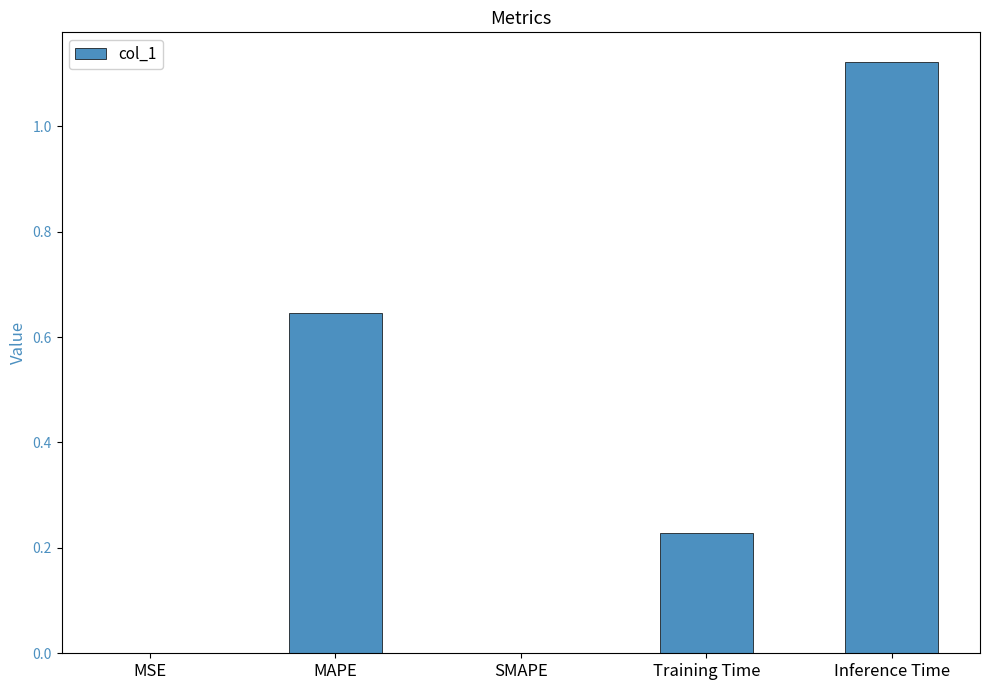

True or false: the data shows 0.0 at MSE.

True